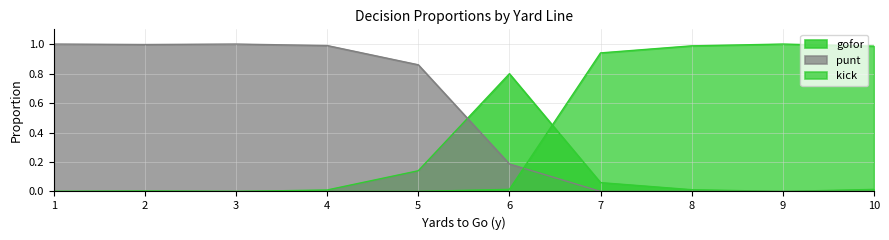

At 8, list the series in order from largest to smallest.

kick, gofor, punt